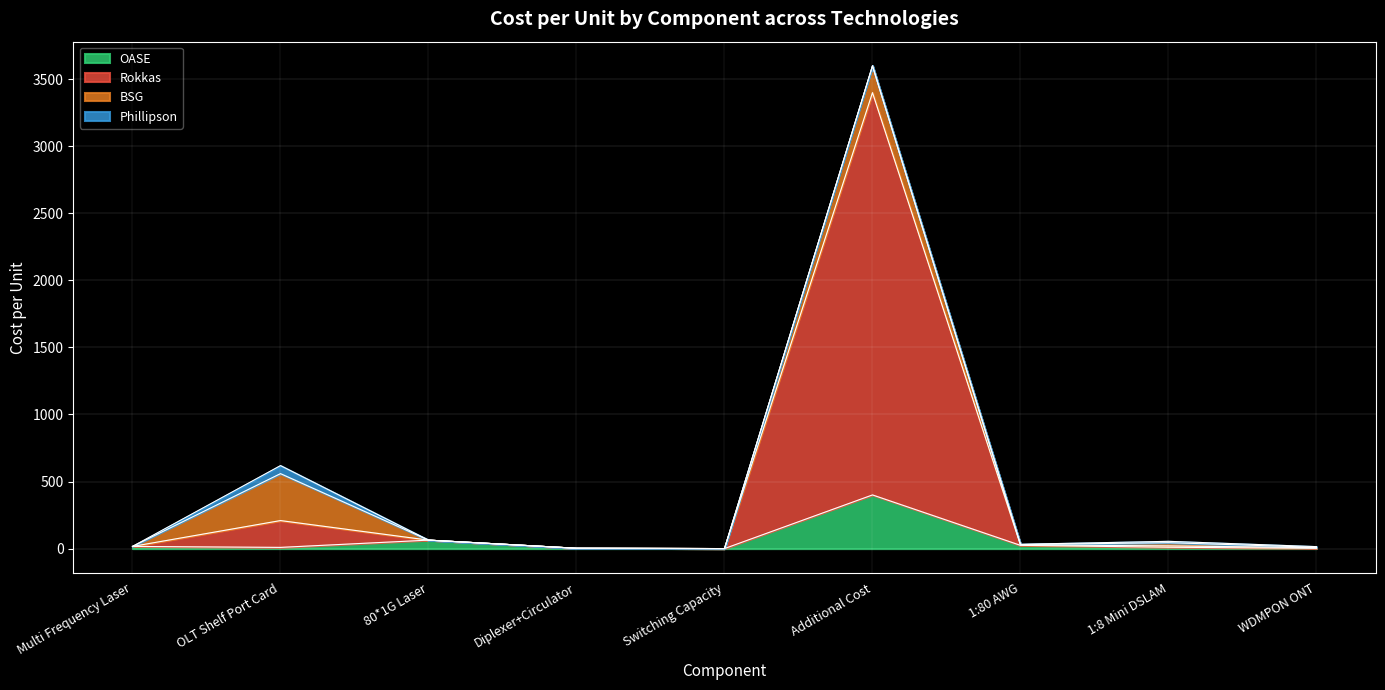

At which category is the sum across all series the highest?

Additional Cost